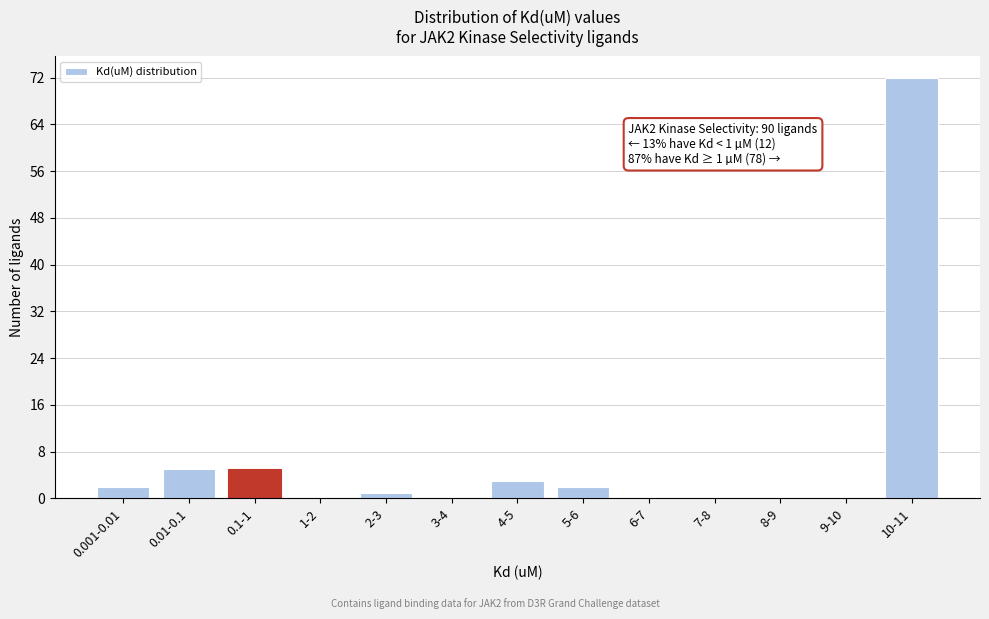

Reading right to left, transcribe all the data shown in this chart.

10-11=72	9-10=0	8-9=0	7-8=0	6-7=0	5-6=2	4-5=3	3-4=0	2-3=1	1-2=0	0.1-1=5	0.01-0.1=5	0.001-0.01=2